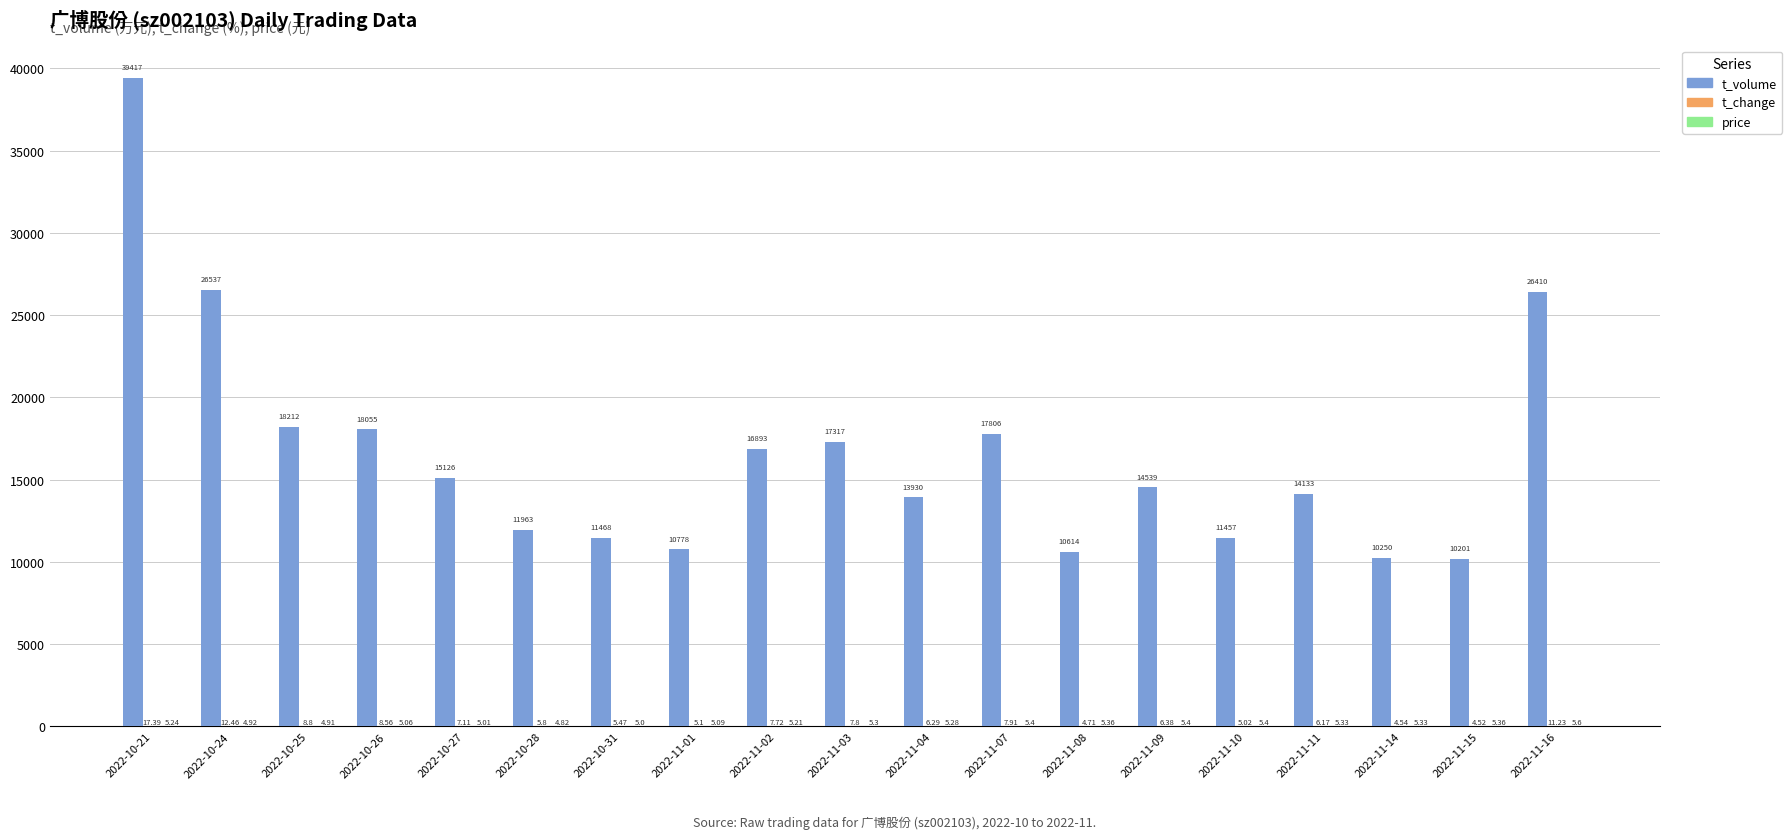

Between 2022-11-04 and 2022-11-14, which series saw the biggest shift?

t_volume